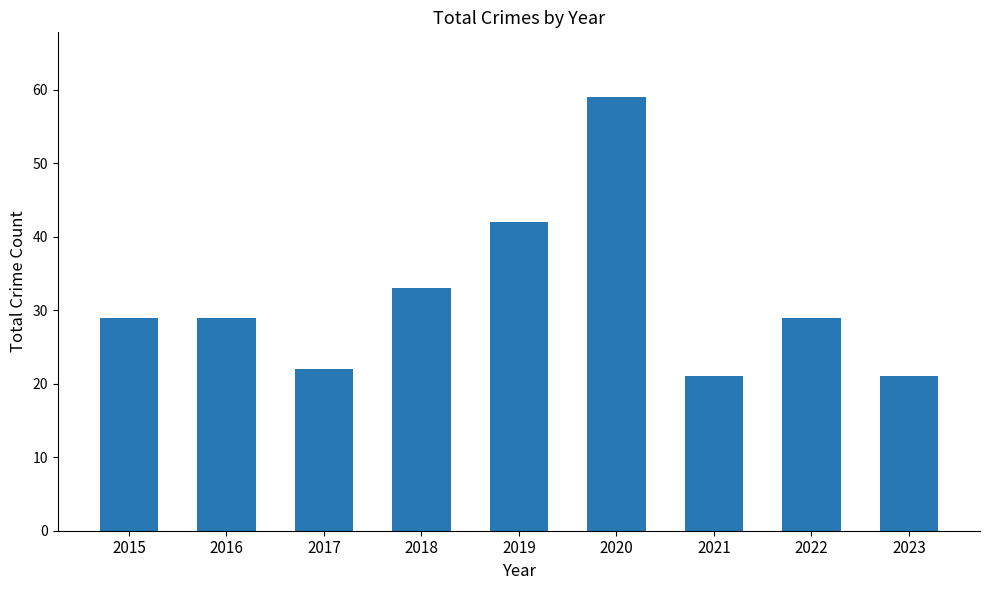

Reading left to right, extract all data points from this chart.

2015=29	2016=29	2017=22	2018=33	2019=42	2020=59	2021=21	2022=29	2023=21